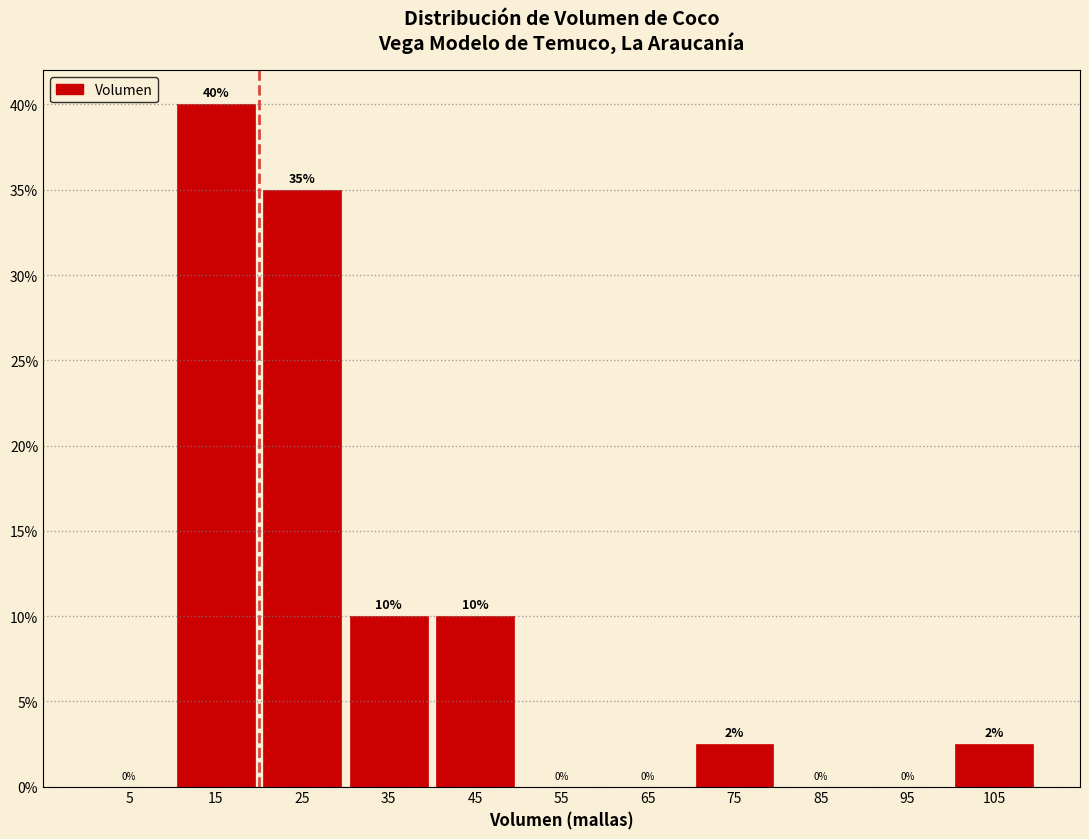

Over which range of the x-axis is the bar tallest?

10 to 20